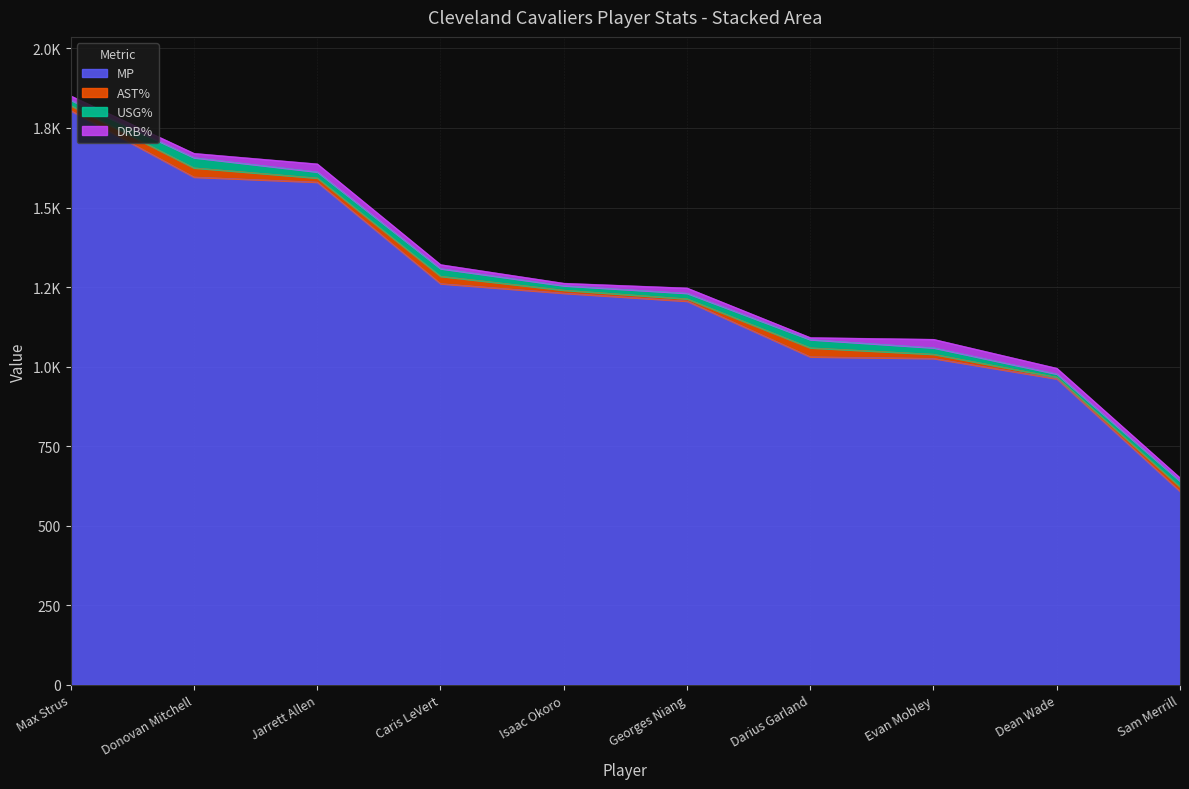

What is the label of the 8th point from the right?

Jarrett Allen